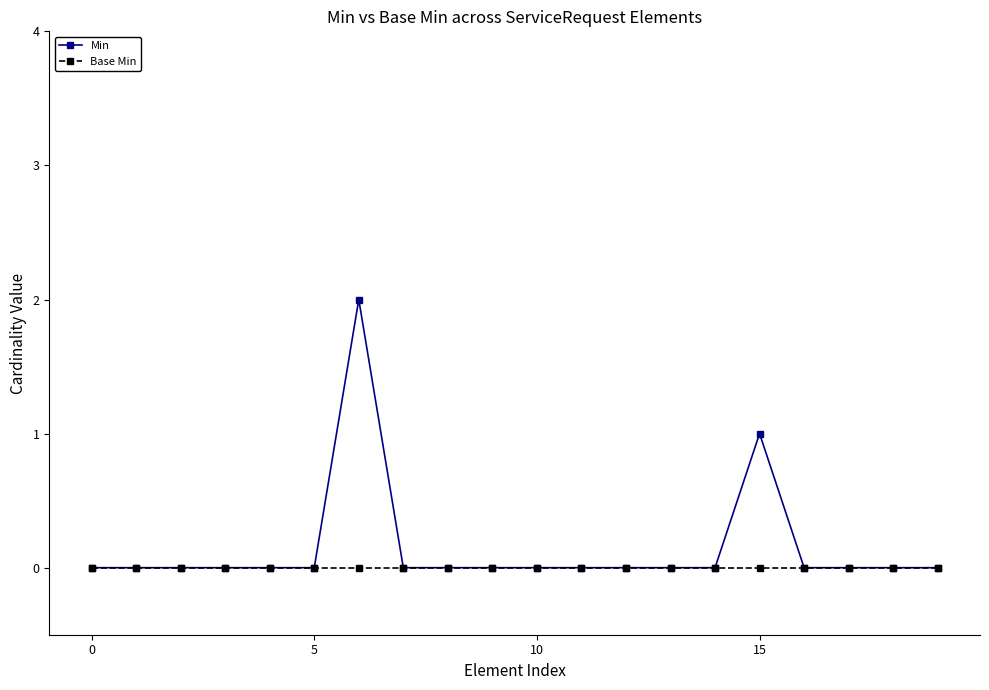

List the series in order of their peak value, highest first.

Min, Base Min